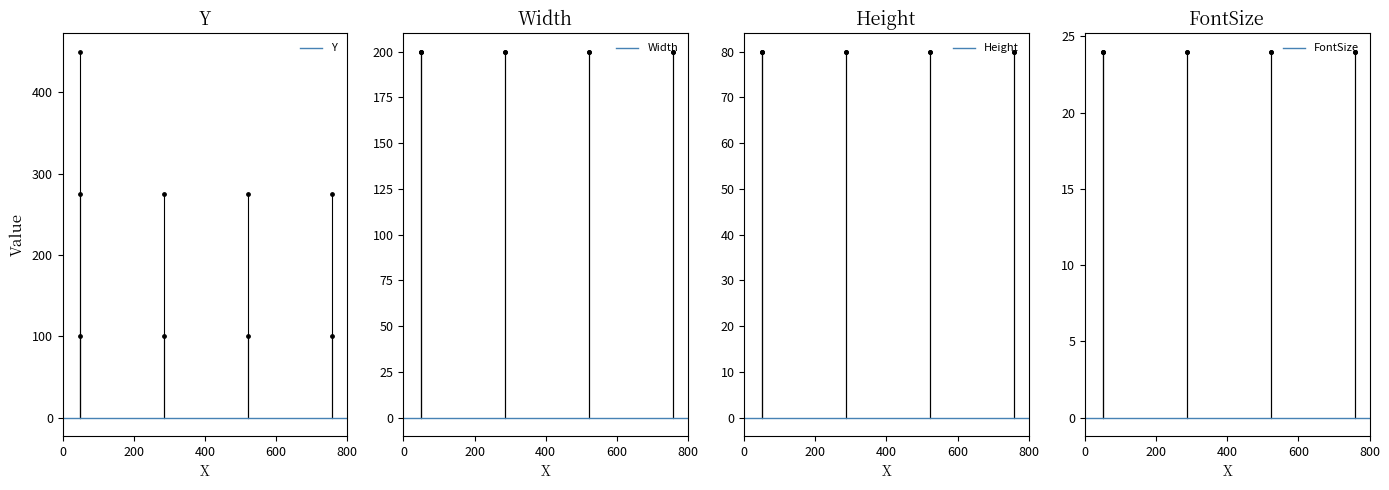

Which series contains the highest Y value?

Y